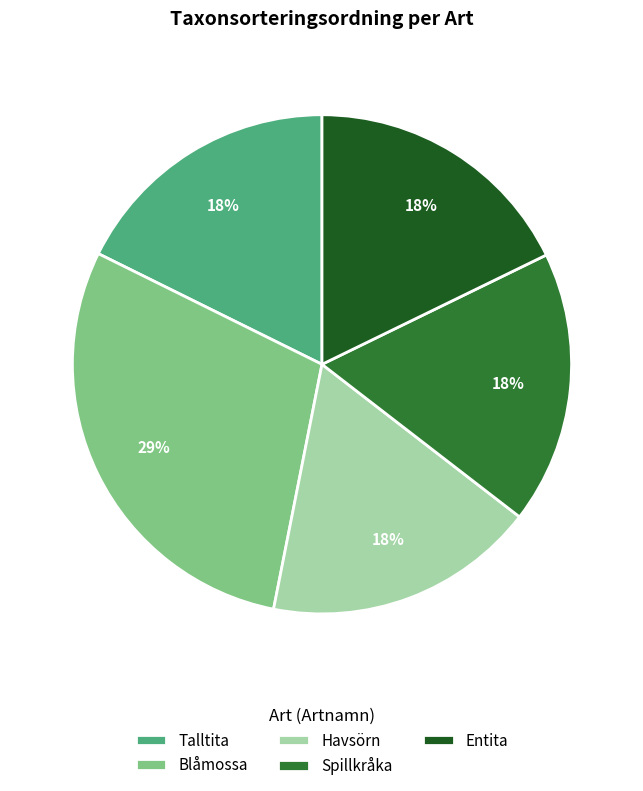

To the nearest percent, what is the average slice percentage?

20%